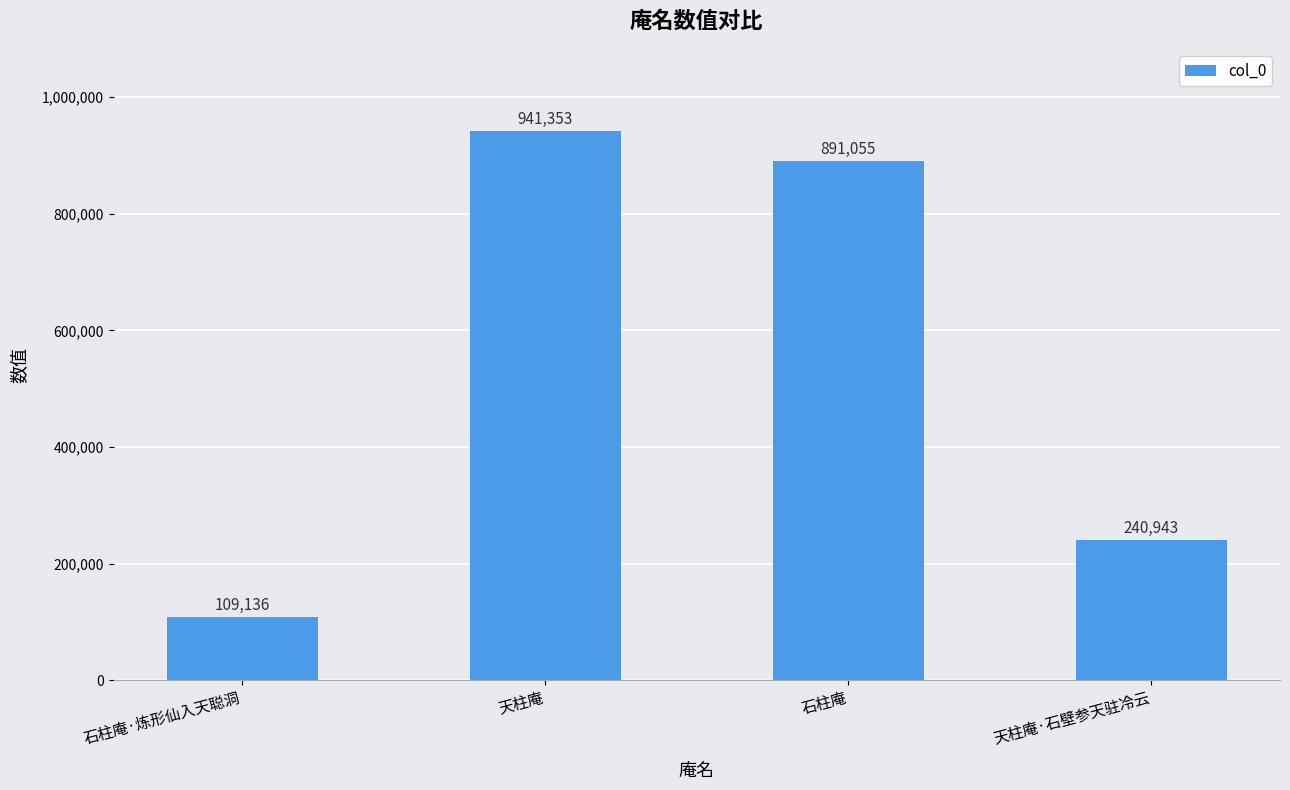

What is the sum of the values at 天柱庵·石壁参天驻冷云 and 天柱庵?

1182296